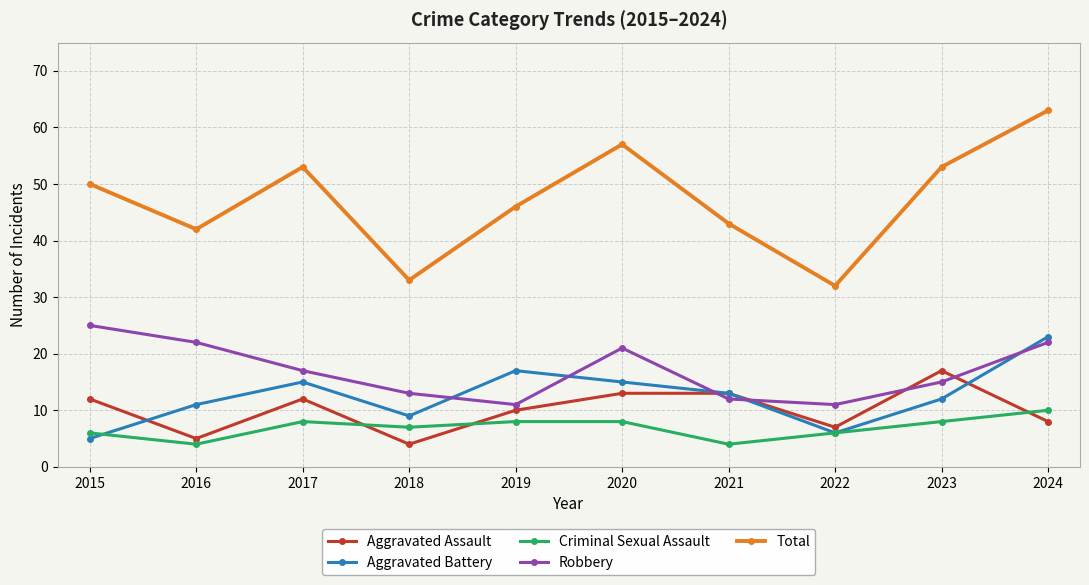

At 2015, list the series in order from largest to smallest.

Total, Robbery, Aggravated Assault, Criminal Sexual Assault, Aggravated Battery